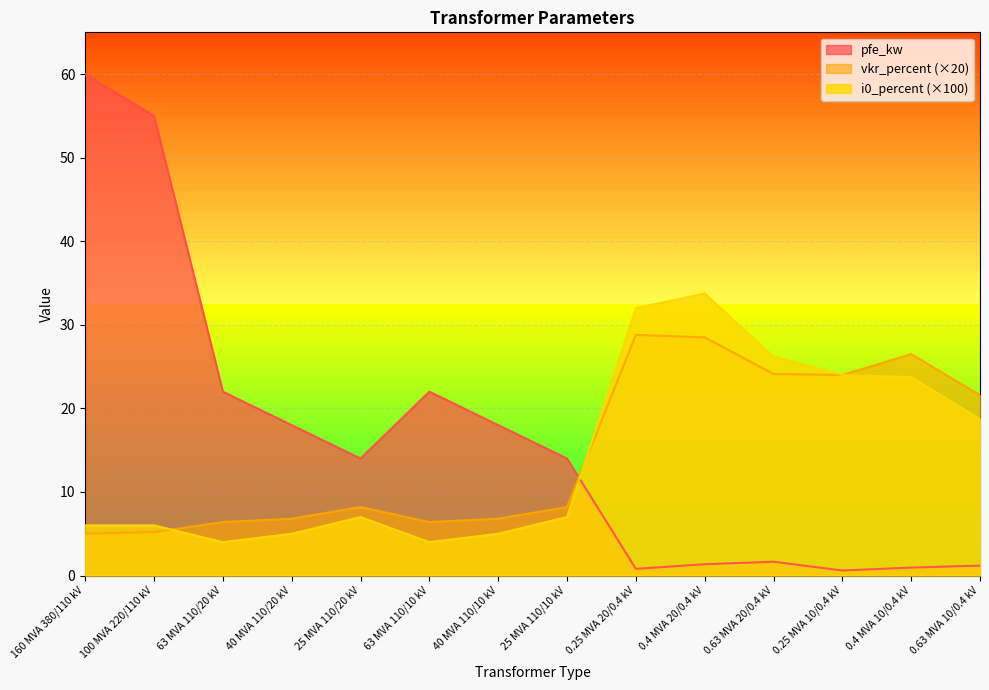

Between which two adjacent categories do pfe_kw and i0_percent first intersect?

25 MVA 110/10 kV and 0.25 MVA 20/0.4 kV